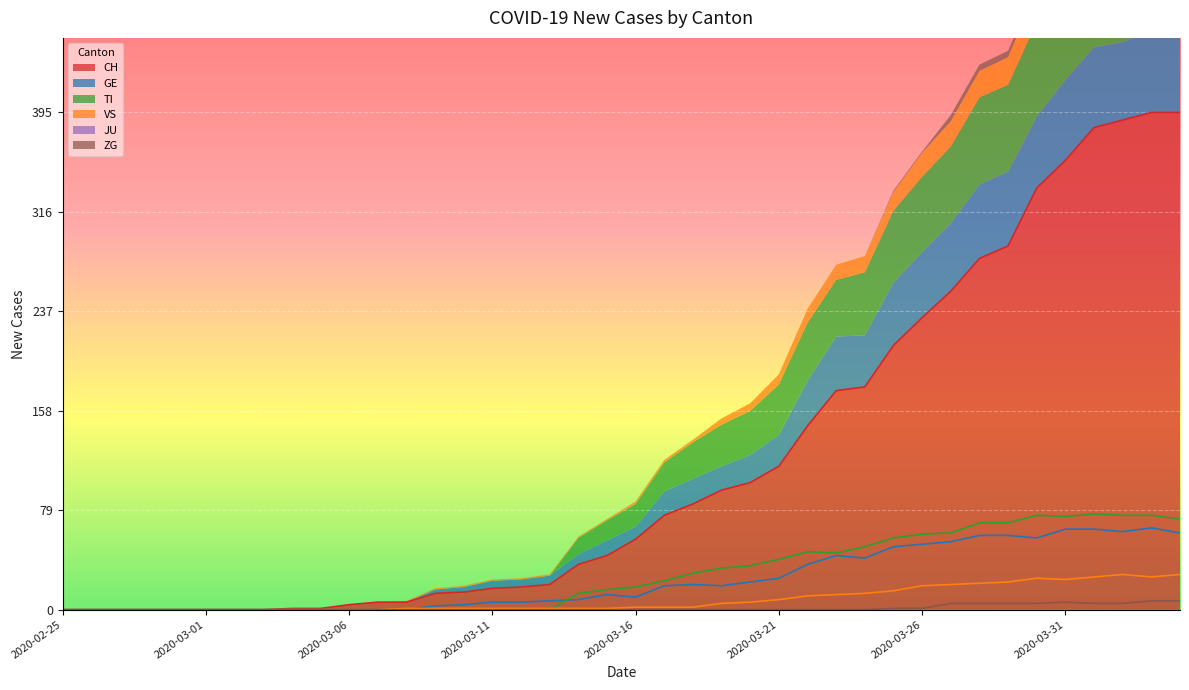

Is it true that TI equals 96 at 2020-03-29?

False